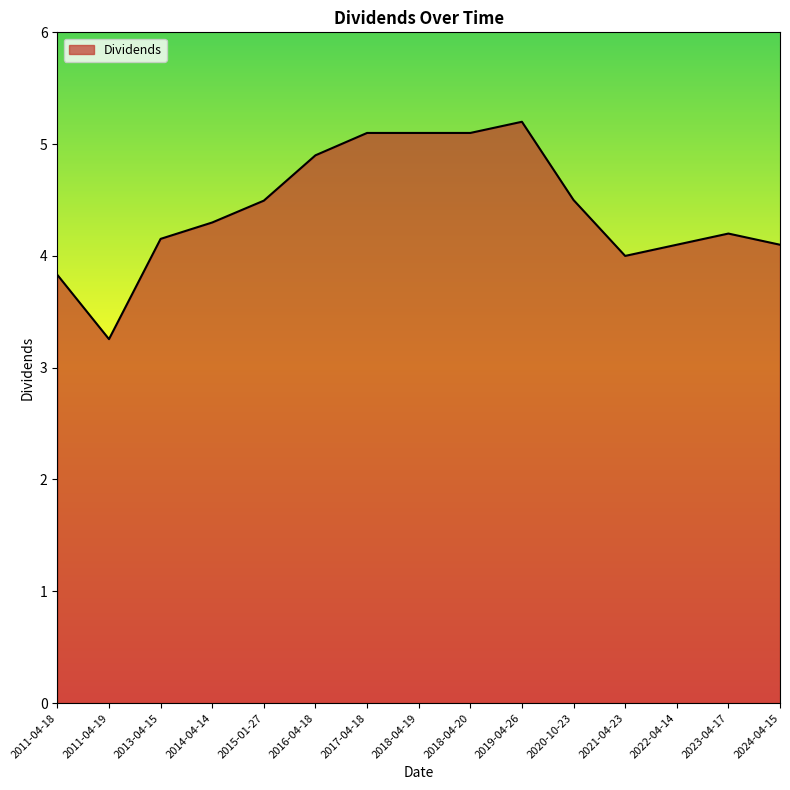

What is the maximum value shown in the chart?

5.2